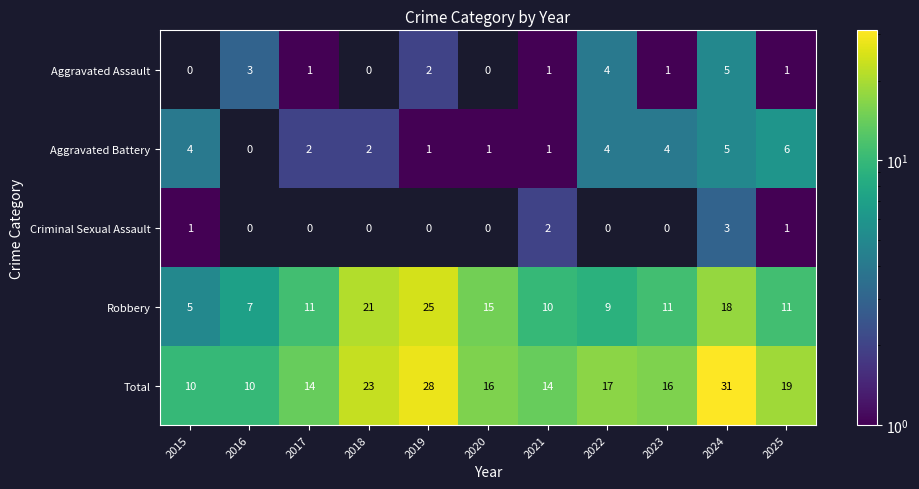

True or false: Aggravated Assault has a value of 0.4 at 2025.

False